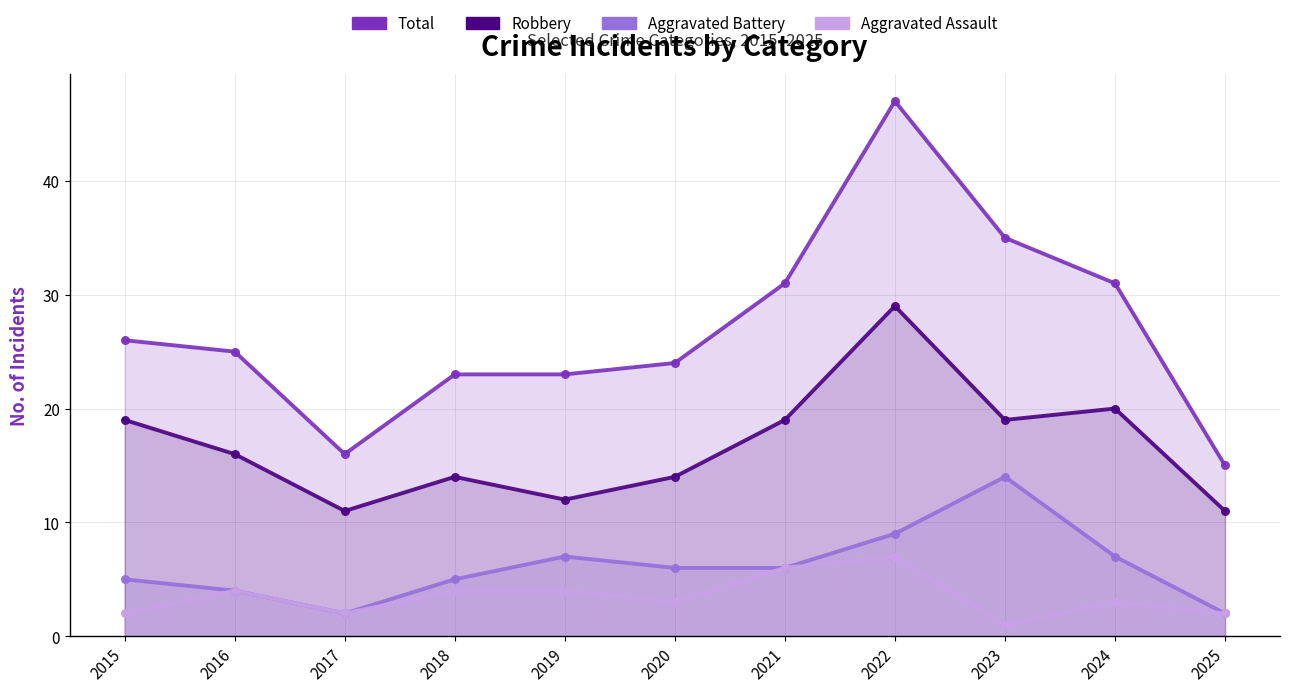

What is the sum of the Aggravated Battery values at 2020 and 2024?

13